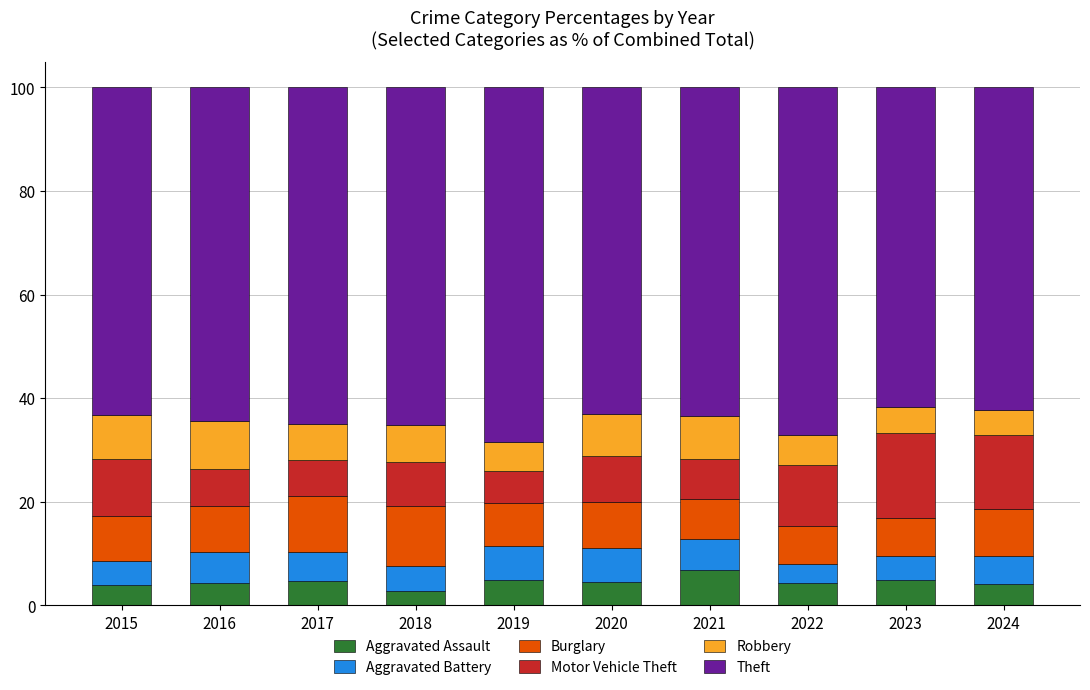

Does the chart contain stacked bars?

Yes